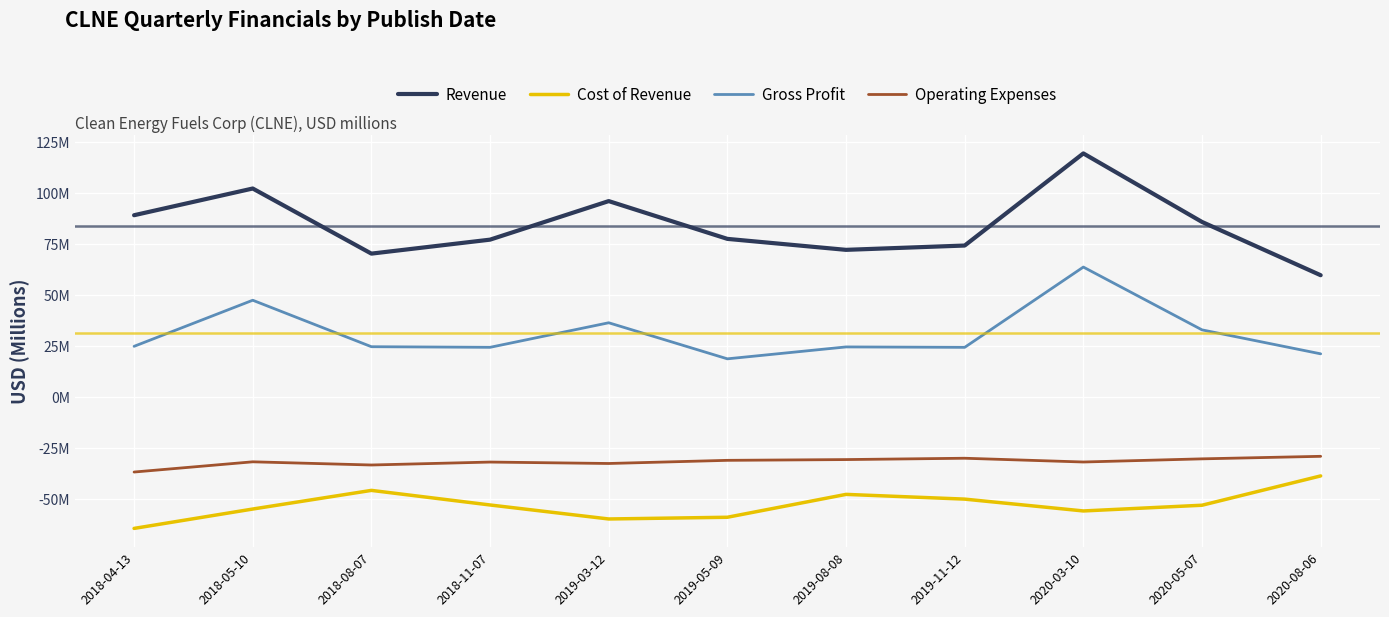

What are all the series names shown in the legend?

Revenue, Cost of Revenue, Gross Profit, Operating Expenses